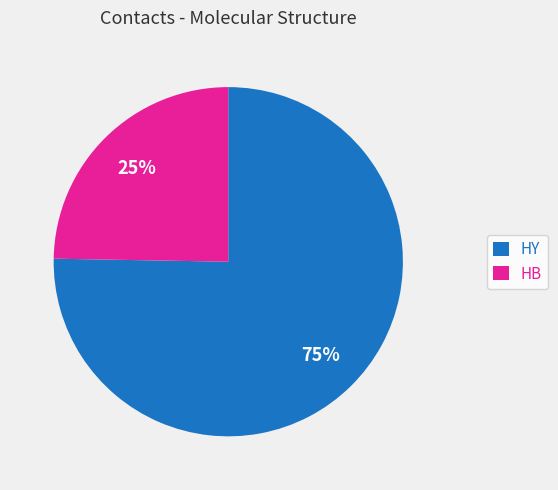

Approximately how many times larger is the value at HY compared to HB?

3.0